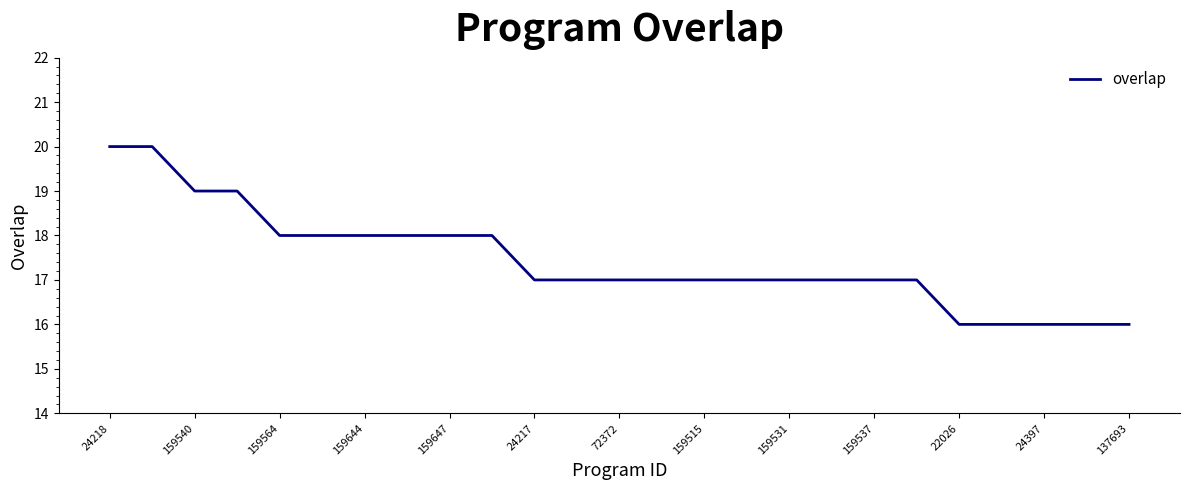

How many values are between 17 and 18?

16